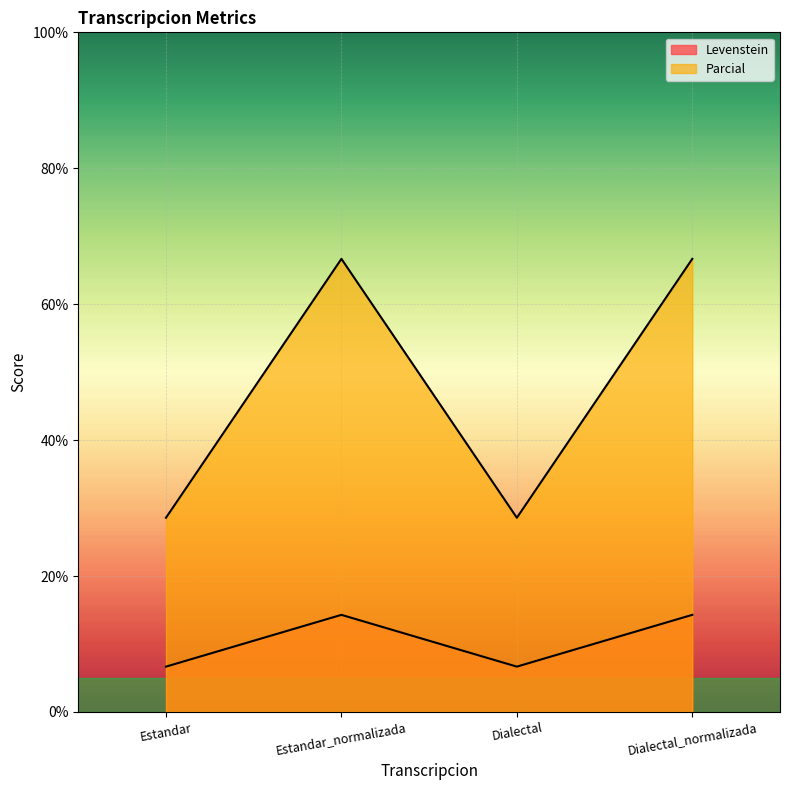

Where is Levenstein nearest to the value 10?

Estandar